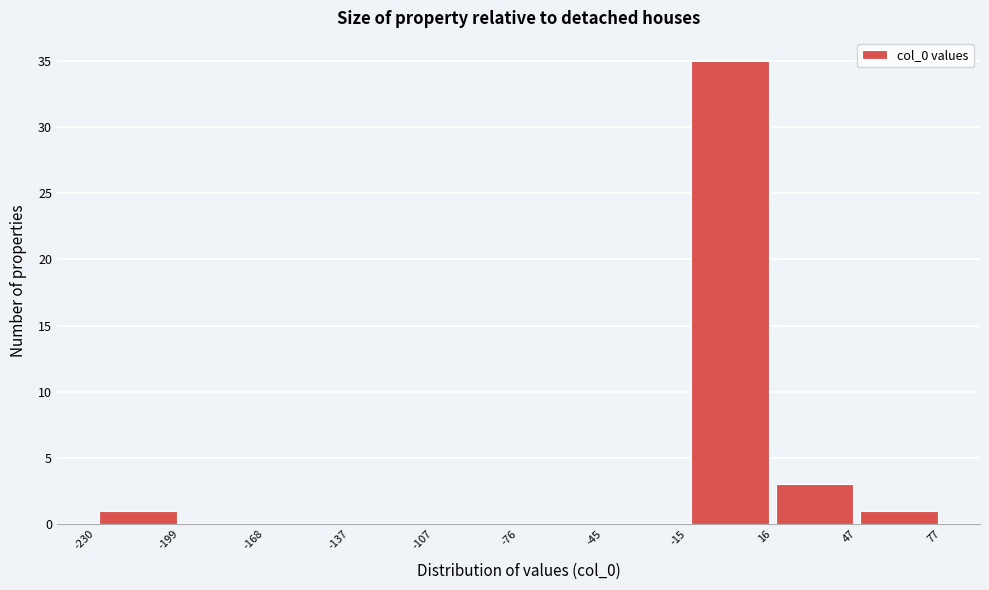

Reading left to right, transcribe this chart: for each bar, give the range it covers on the x-axis and its height. The values are not printed on the chart, so give them approximately, as read against the axis.

-230 to -199: 1
-199 to -168: 0
-168 to -137: 0
-137 to -107: 0
-107 to -76: 0
-76 to -45: 0
-45 to -15: 0
-15 to 16: 35
16 to 47: 3
47 to 77: 1